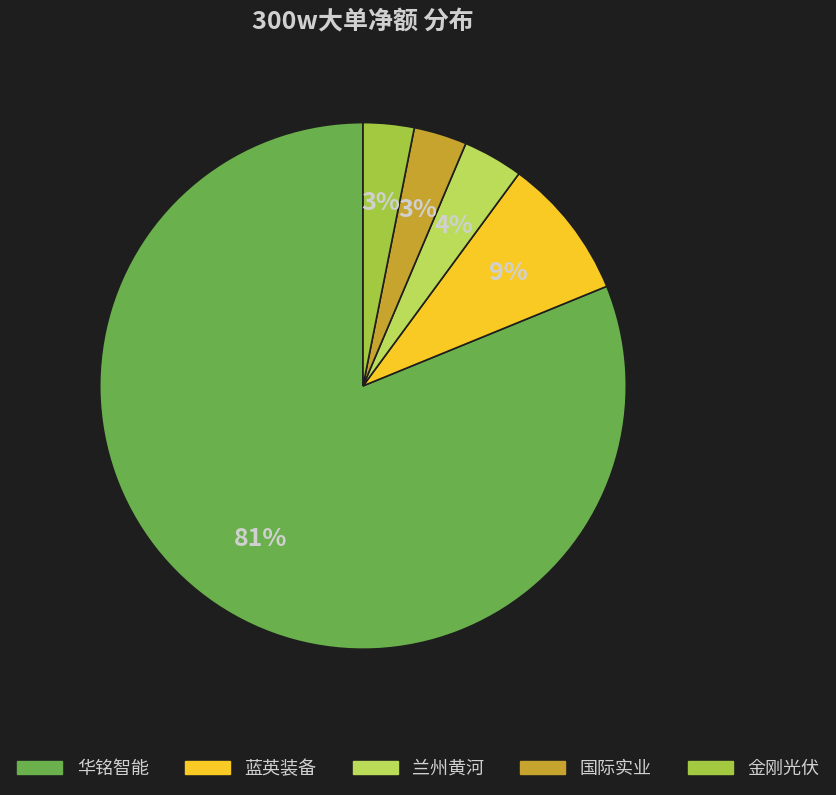

Is there a majority slice in this chart?

Yes